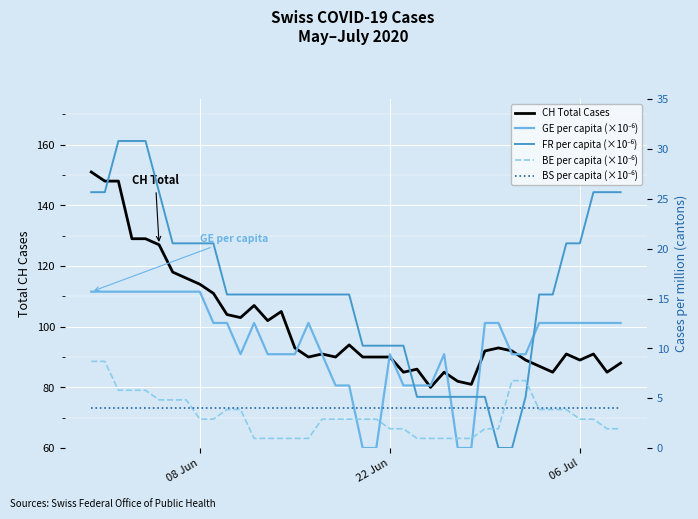

Reading right to left, transcribe all the data shown in this chart.

CH Total Cases: 88.0	85.0	91.0	89.0	91.0	85.0	87.0	89.0	92.0	93.0	92.0	81.0	82.0	85.0	80.0	86.0	85.0	90.0	90.0	90.0	94.0	90.0	91.0	90.0	93.0	105.0	102.0	107.0	103.0	104.0	111.0	114.0	116.0	118.0	127.0	129.0	129.0	148.0	148.0	151.0
GE per capita (×10⁻⁶): 12.6	12.6	12.6	12.6	12.6	12.6	12.6	9.4	9.4	12.6	12.6	0.0	0.0	9.4	6.3	6.3	6.3	9.4	0.0	0.0	6.3	6.3	9.4	12.6	9.4	9.4	9.4	12.6	9.4	12.6	12.6	15.7	15.7	15.7	15.7	15.7	15.7	15.7	15.7	15.7
FR per capita (×10⁻⁶): 25.7	25.7	25.7	20.5	20.5	15.4	15.4	5.1	0.0	0.0	5.1	5.1	5.1	5.1	5.1	5.1	10.3	10.3	10.3	10.3	15.4	15.4	15.4	15.4	15.4	15.4	15.4	15.4	15.4	15.4	20.5	20.5	20.5	20.5	25.7	30.8	30.8	30.8	25.7	25.7
BE per capita (×10⁻⁶): 1.9	1.9	2.9	2.9	3.9	3.9	3.9	6.8	6.8	1.9	1.9	1.0	1.0	1.0	1.0	1.0	1.9	1.9	2.9	2.9	2.9	2.9	2.9	1.0	1.0	1.0	1.0	1.0	3.9	3.9	2.9	2.9	4.8	4.8	4.8	5.8	5.8	5.8	8.7	8.7
BS per capita (×10⁻⁶): 4.0	4.0	4.0	4.0	4.0	4.0	4.0	4.0	4.0	4.0	4.0	4.0	4.0	4.0	4.0	4.0	4.0	4.0	4.0	4.0	4.0	4.0	4.0	4.0	4.0	4.0	4.0	4.0	4.0	4.0	4.0	4.0	4.0	4.0	4.0	4.0	4.0	4.0	4.0	4.0